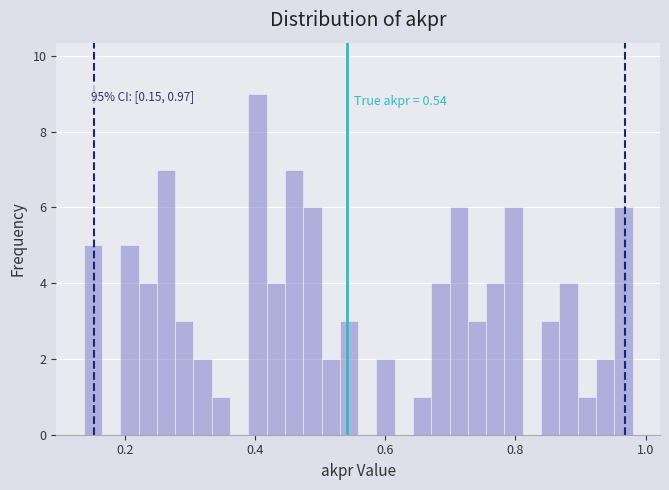

Read against the x-axis, roughly where is the centre of the tallest bar?

0.40